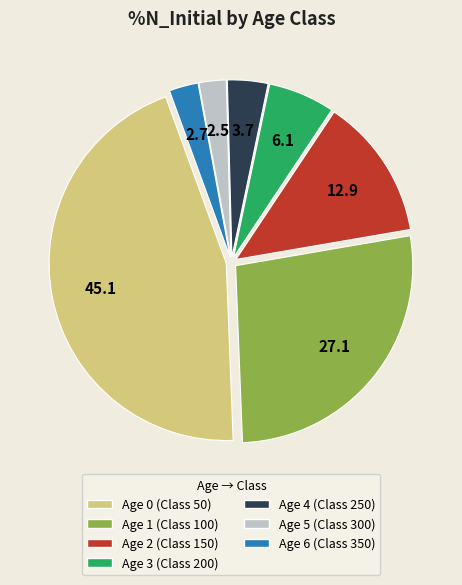

Is there any slice that represents more than half of the pie?

No